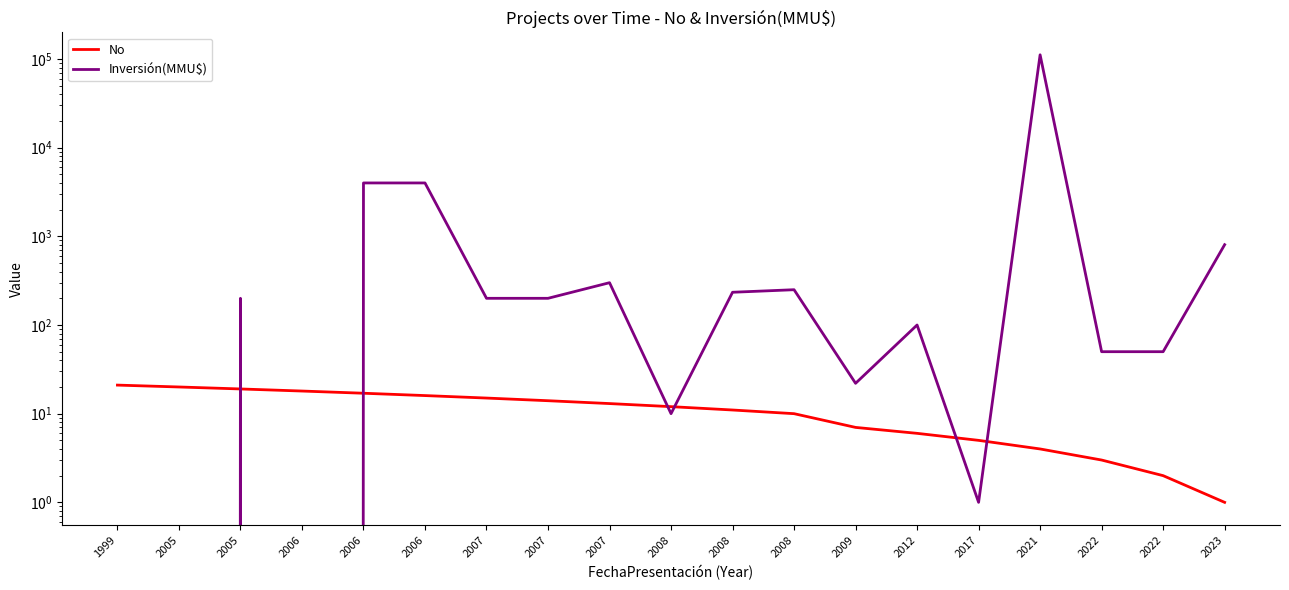

Which label corresponds to the largest value in the chart?

2021